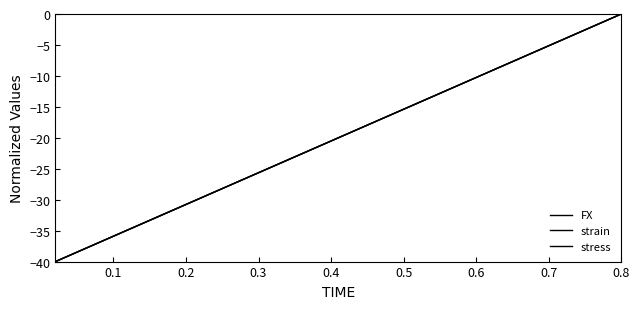

Is this an area chart (filled region under the line)?

No